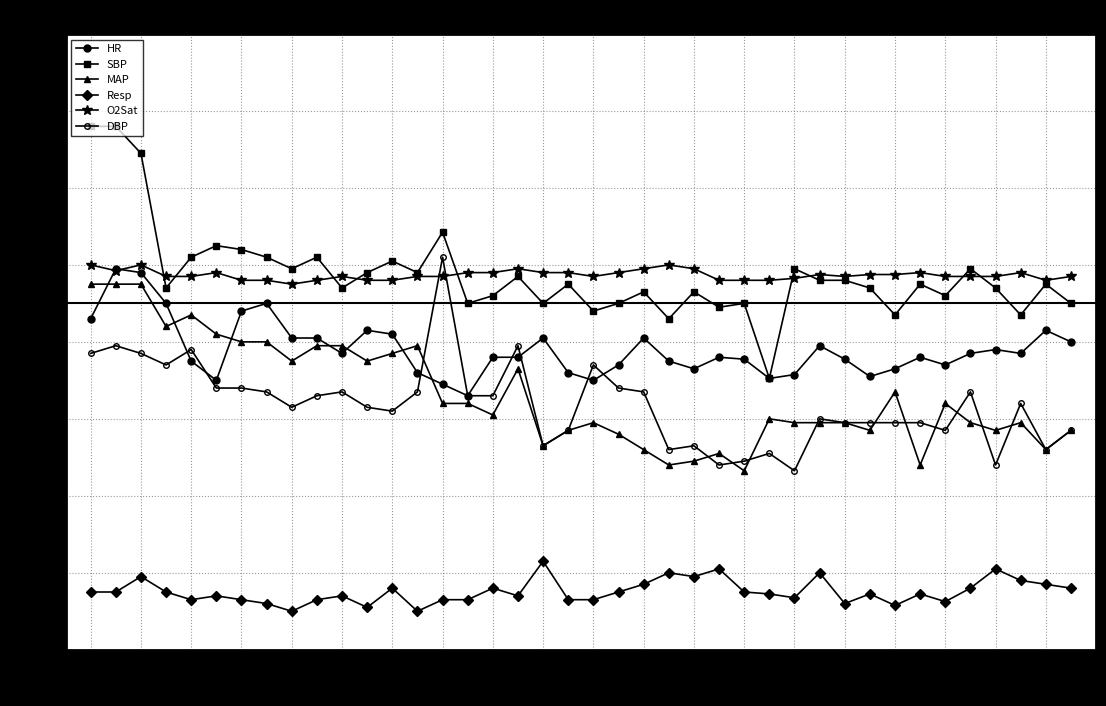

Which category has the lowest value across all series?

10